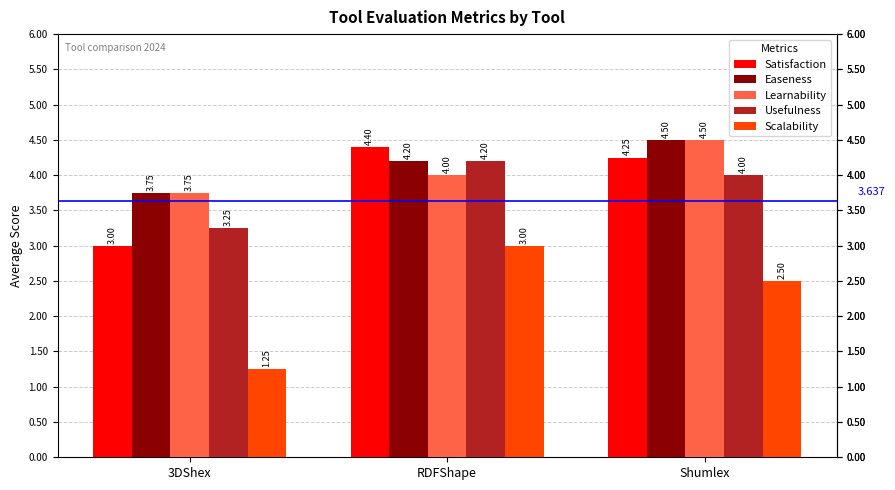

Which series has the widest spread of values?

Scalability